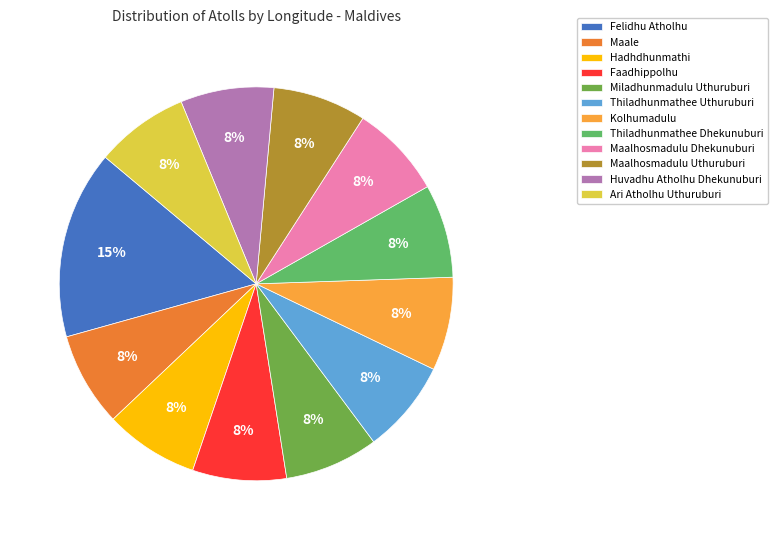

What is the largest slice in the pie chart?

Felidhu Atholhu